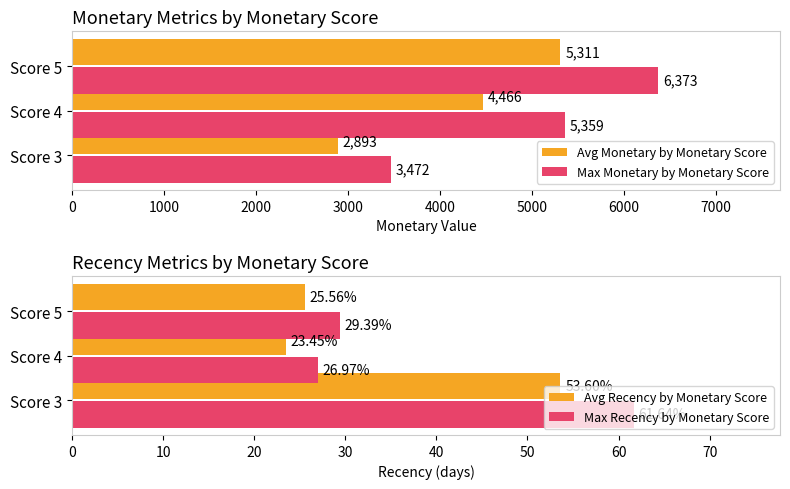

Read the Avg Monetary by Monetary Score value at Score 3.

2893.0